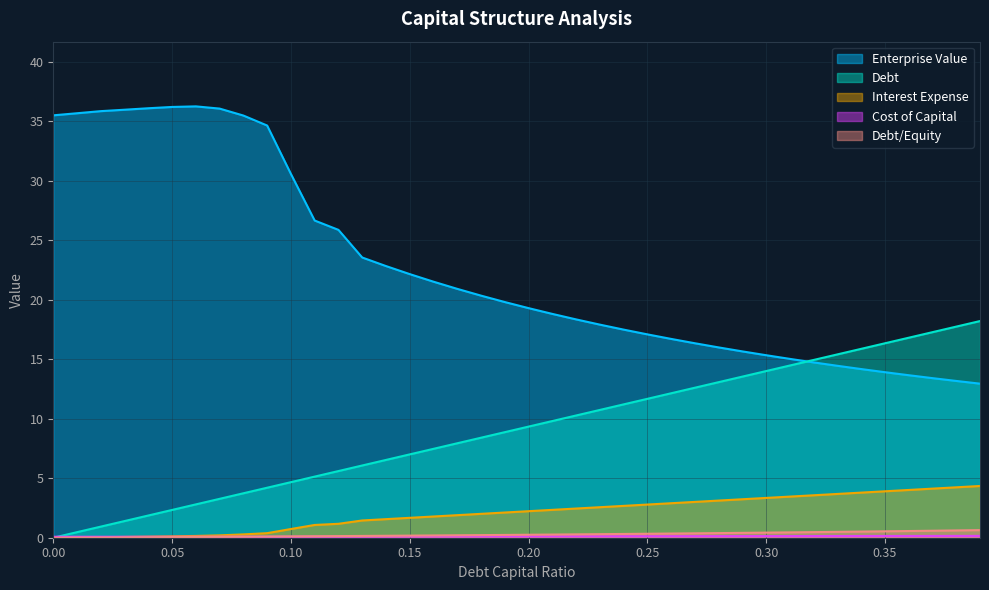

What is the sum of all Enterprise Value values?

906.4